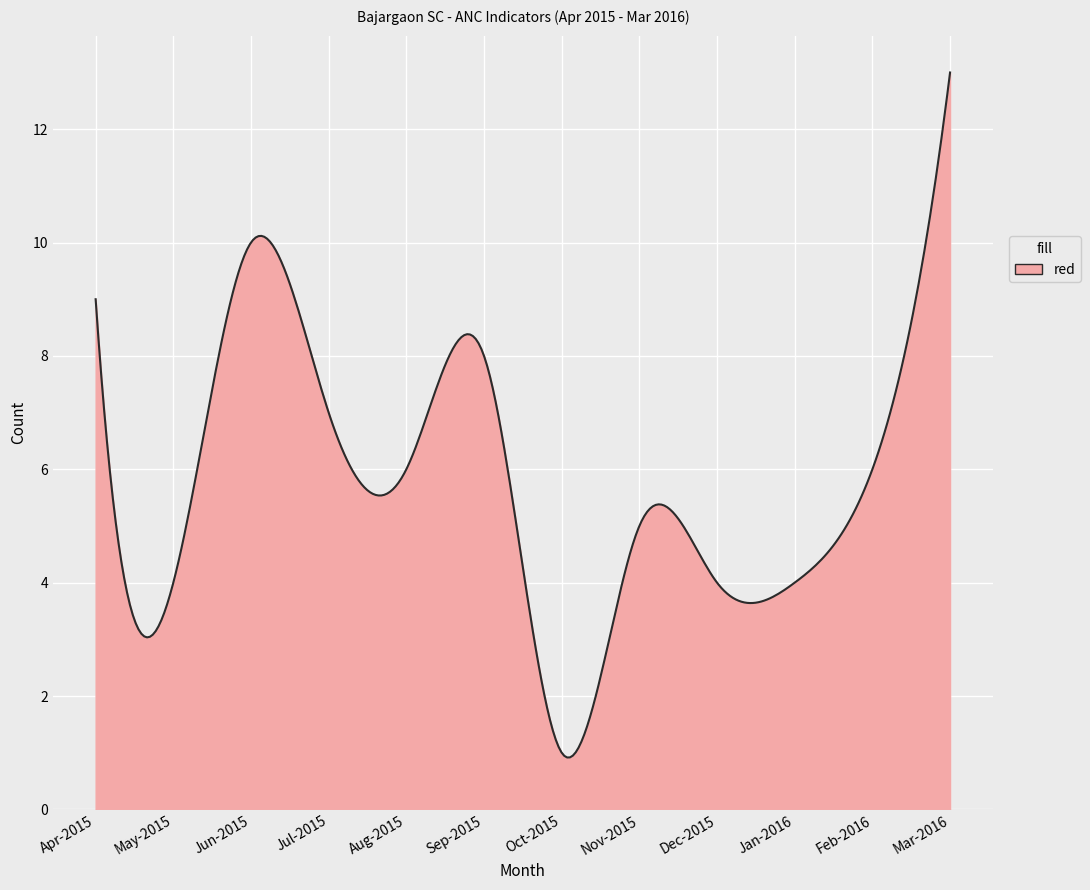

What is the difference between the maximum and minimum values?

12.1